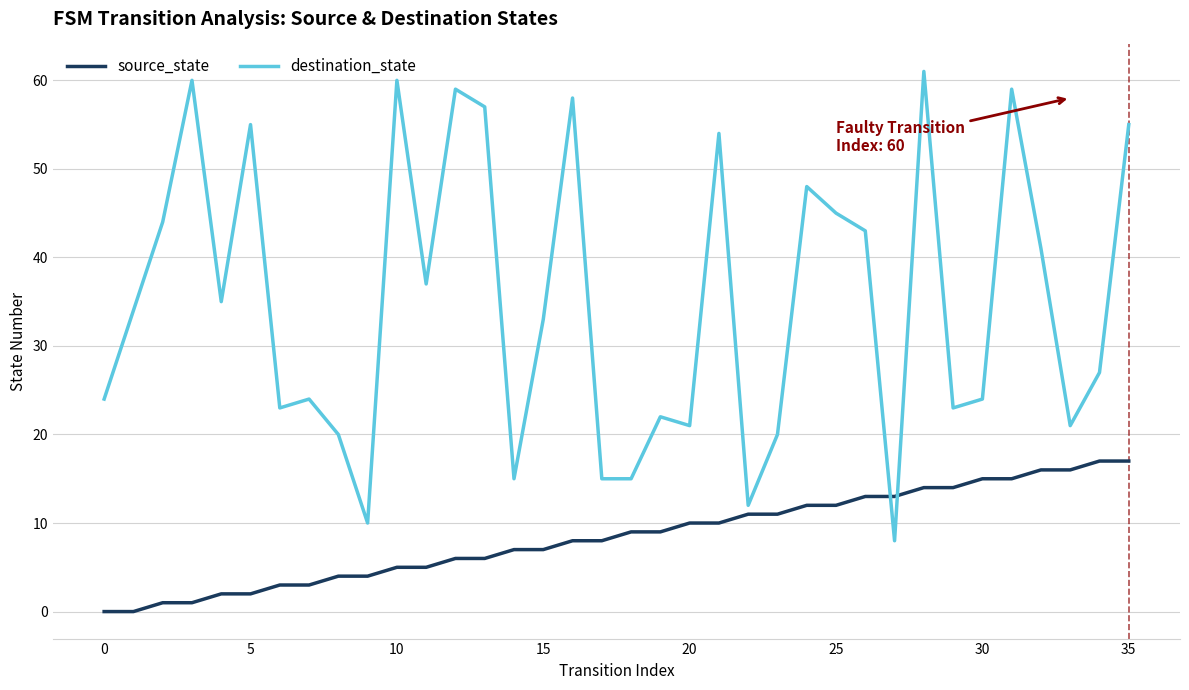

What is the greatest value displayed?

61